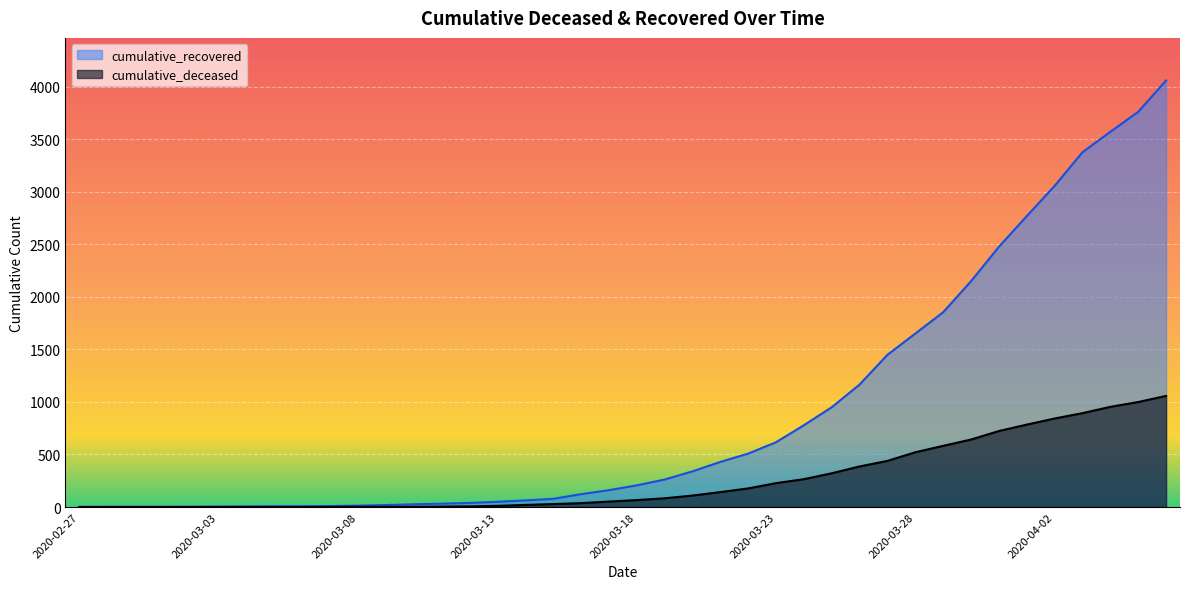

What is the difference between the maximum and minimum values in the cumulative_deceased series?

1057